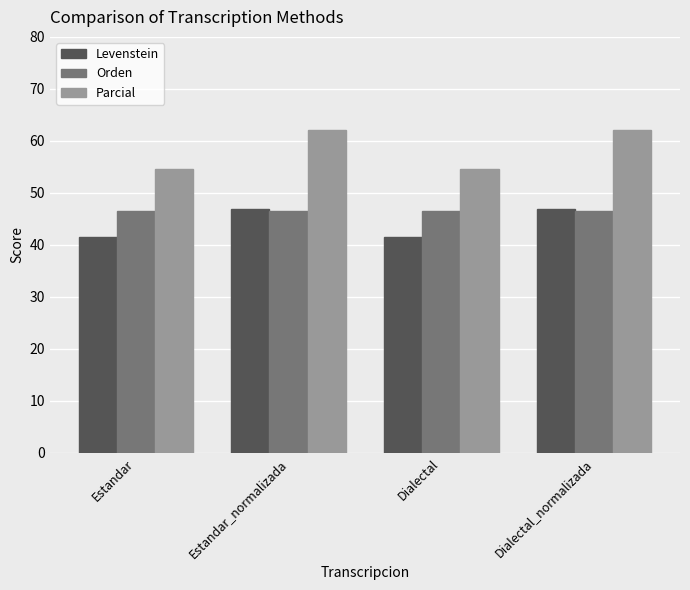

The value of Levenstein at Estandar is 10.2. True or false?

False